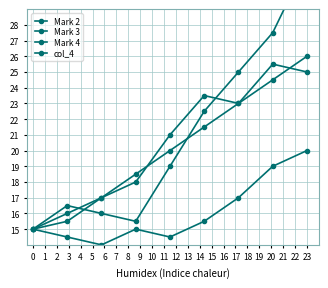

True or false: Mark 2 has more than 2 points higher than both neighbors.

False